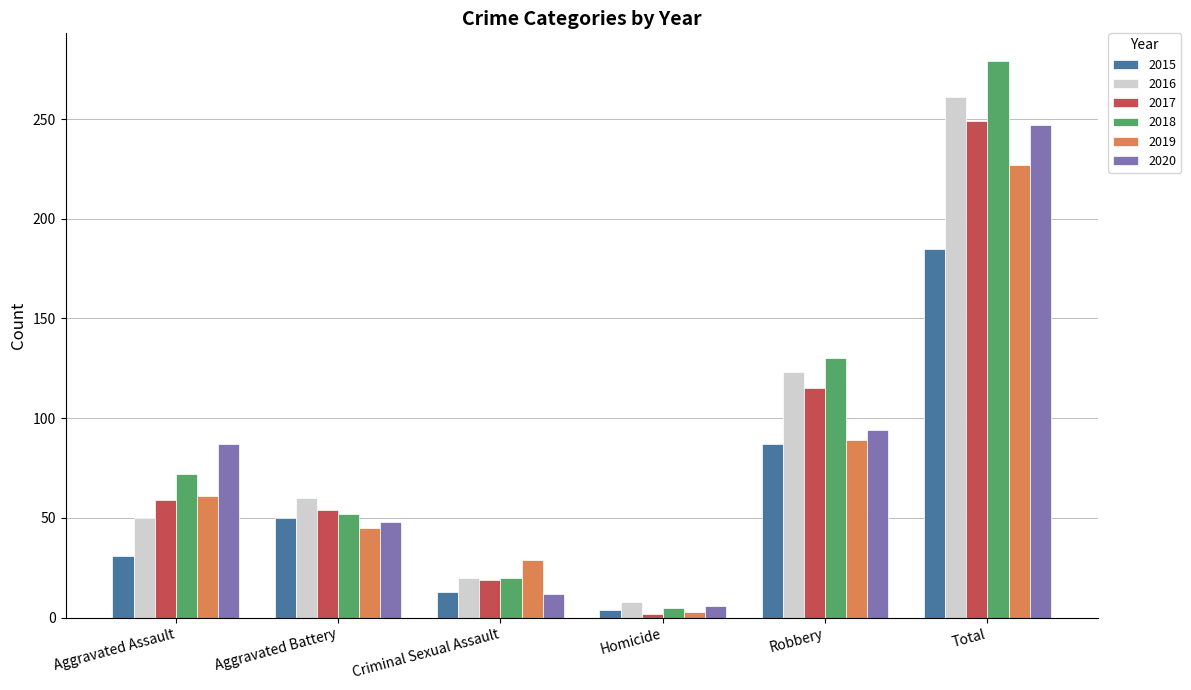

Does the chart contain any negative values?

No